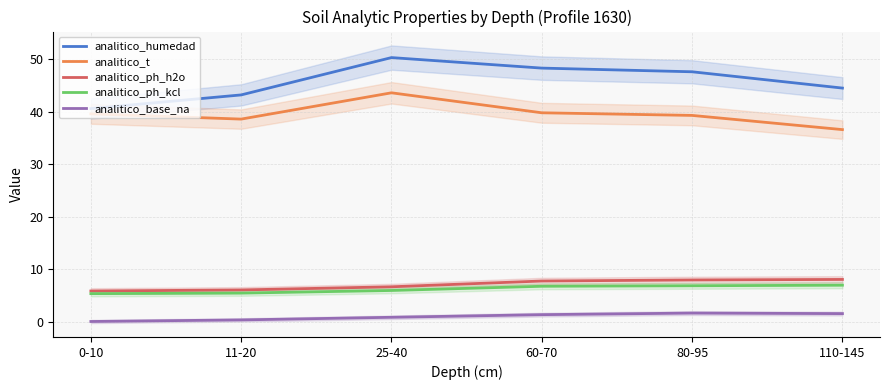

Read the analitico_base_na value at 60-70.

1.4